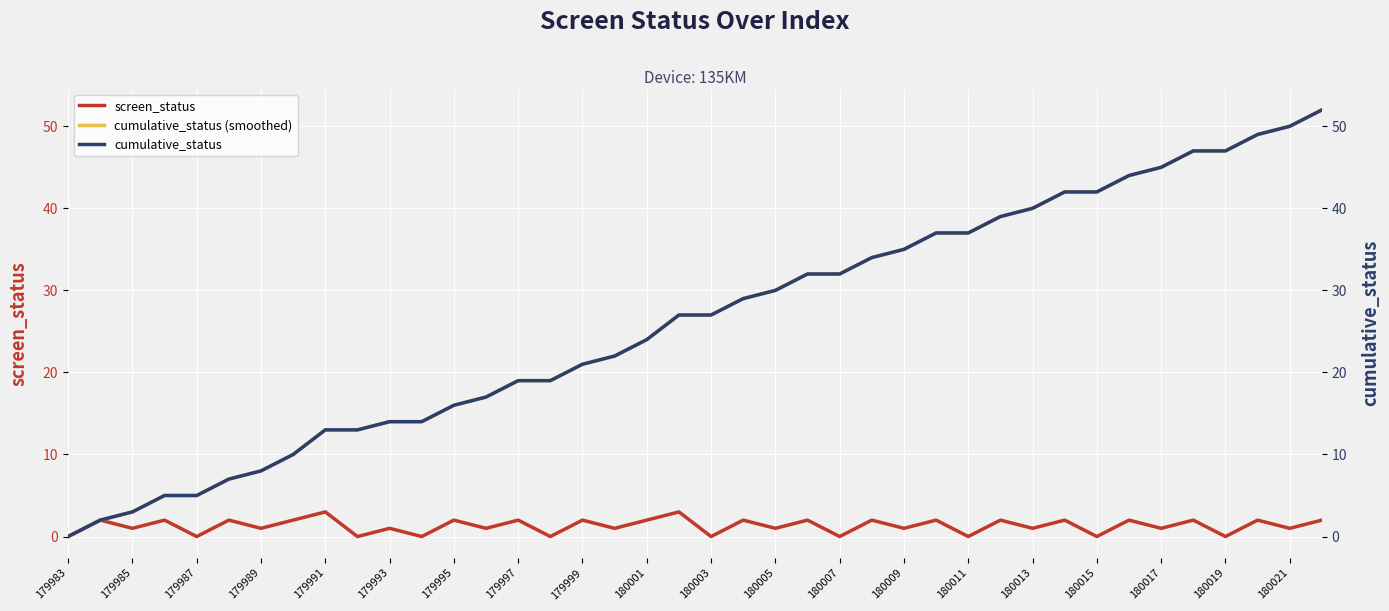

What is the value of the cumulative_status (smoothed) point at the 3rd from the left?

3